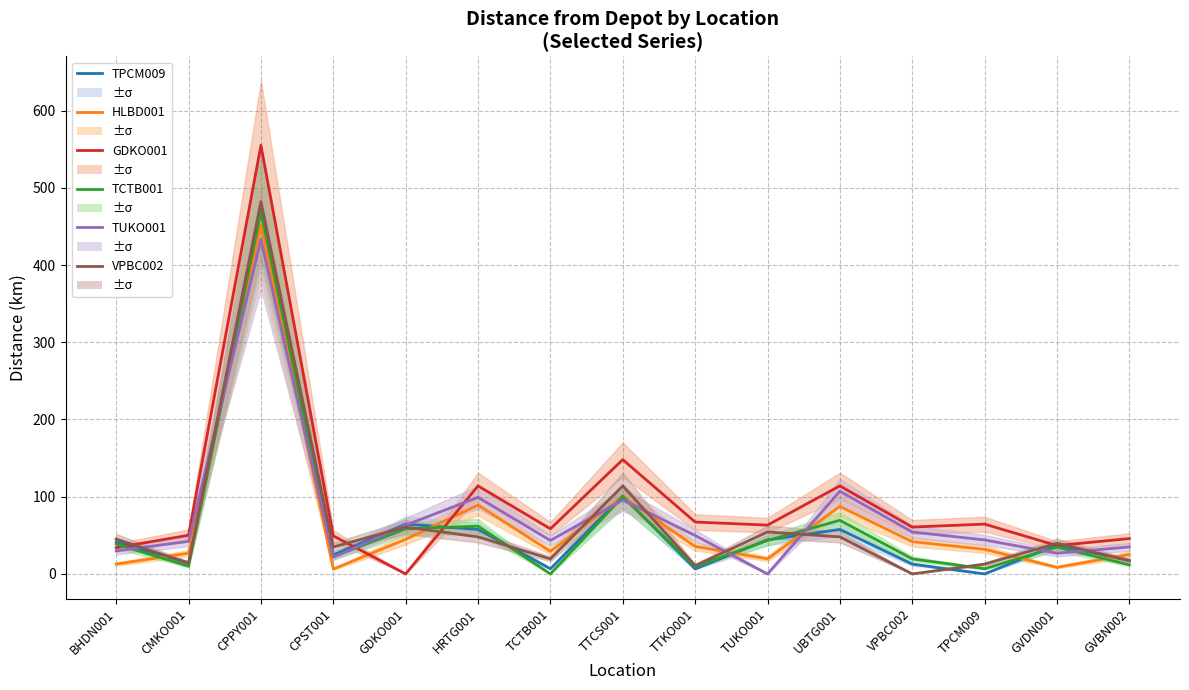

Where is the first local minimum for GDKO001?

GDKO001